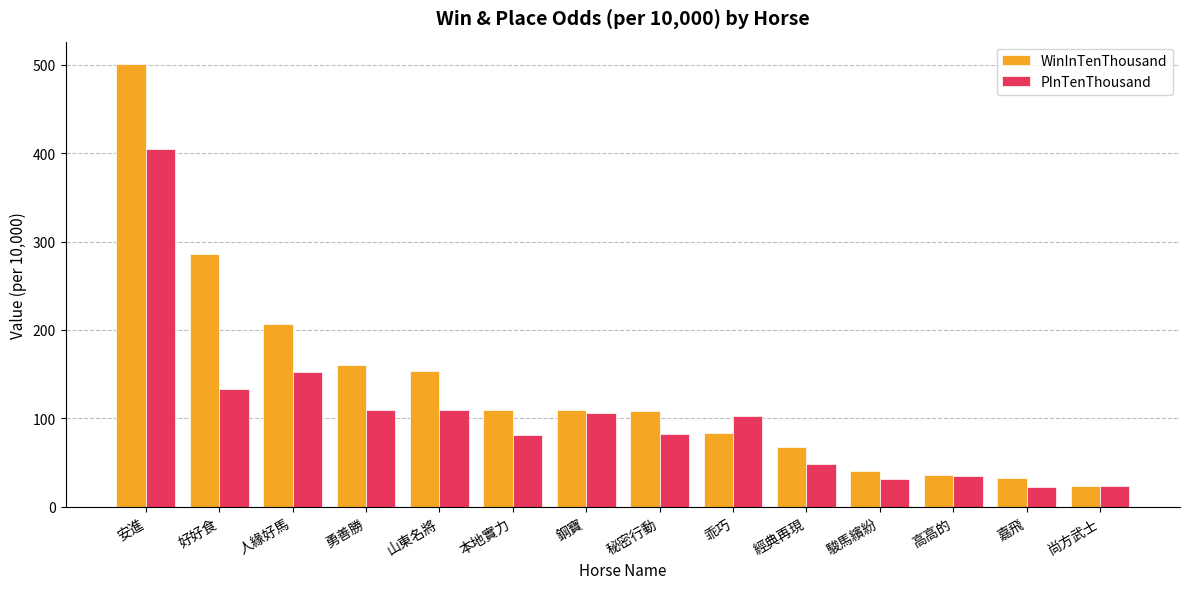

What is the difference between the highest and lowest values at 勇善勝?

51